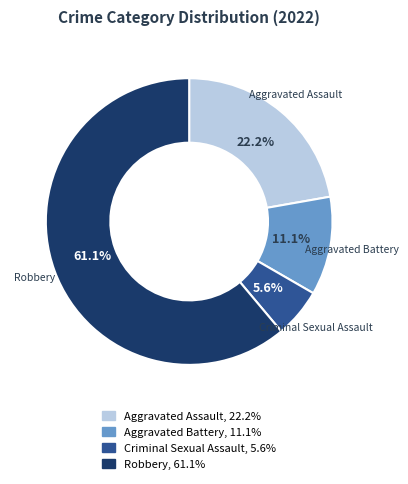

Rank the categories by value from highest to lowest.

Robbery, Aggravated Assault, Aggravated Battery, Criminal Sexual Assault